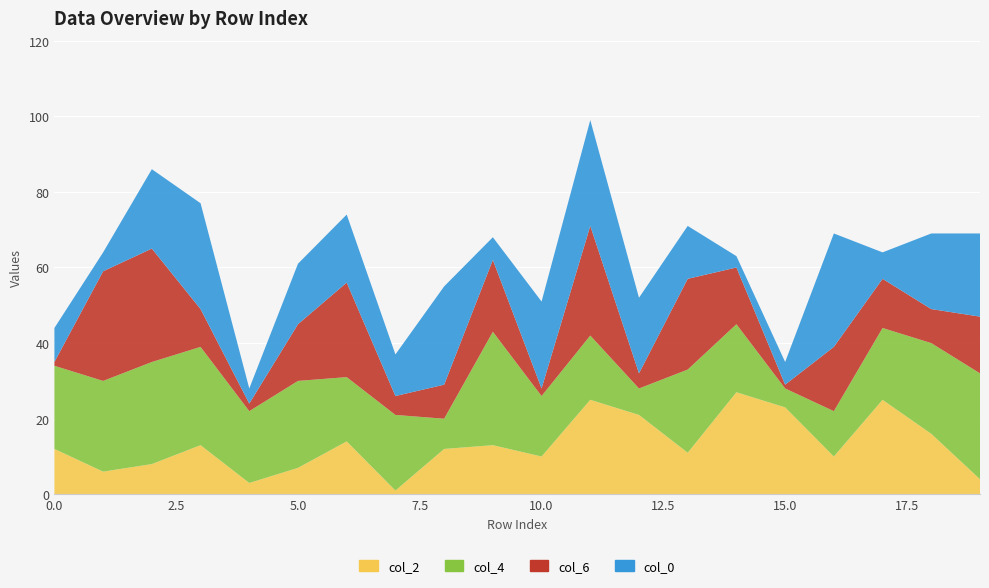

Reading left to right, transcribe all the data shown in this chart.

col_2: 0=12	1=6	2=8	3=13	4=3	5=7	6=14	7=1	8=12	9=13	10=10	11=25	12=21	13=11	14=27	15=23	16=10	17=25	18=16	19=4
col_4: 0=22	1=24	2=27	3=26	4=19	5=23	6=17	7=20	8=8	9=30	10=16	11=17	12=7	13=22	14=18	15=5	16=12	17=19	18=24	19=28
col_6: 0=1	1=29	2=30	3=10	4=2	5=15	6=25	7=5	8=9	9=19	10=2	11=29	12=4	13=24	14=15	15=1	16=17	17=13	18=9	19=15
col_0: 0=9	1=5	2=21	3=28	4=4	5=16	6=18	7=11	8=26	9=6	10=23	11=28	12=20	13=14	14=3	15=6	16=30	17=7	18=20	19=22